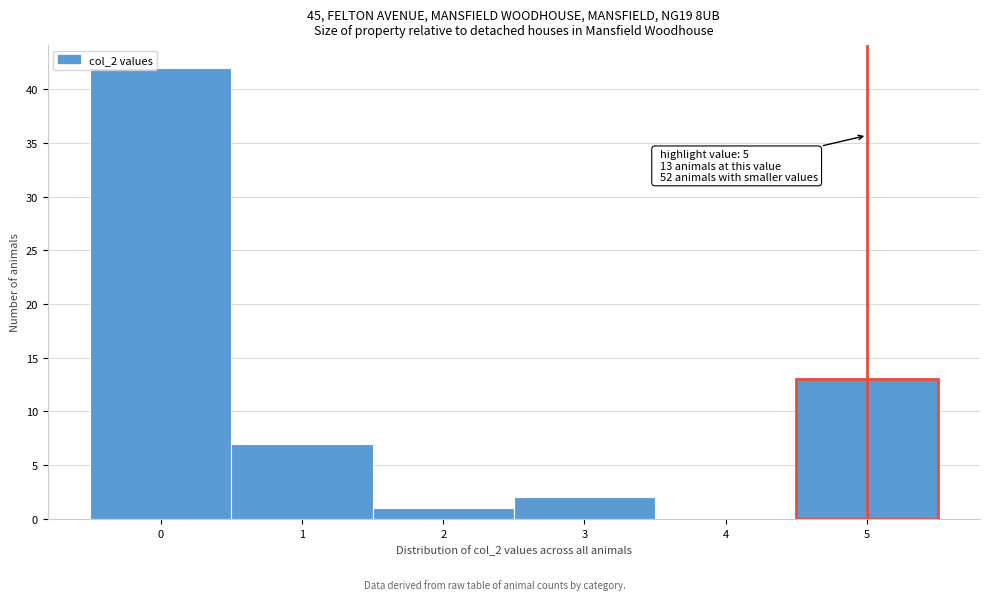

Which range on the x-axis has the tallest bar?

-0.5 to 0.5